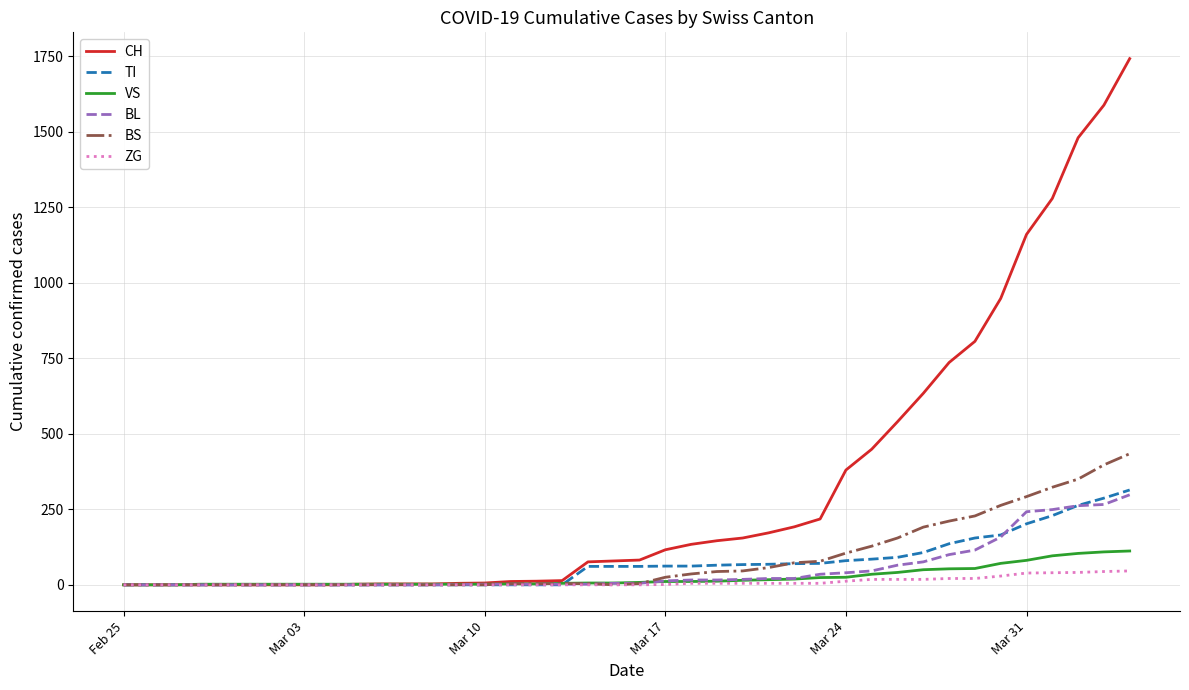

What is the maximum value shown in the chart?

1742